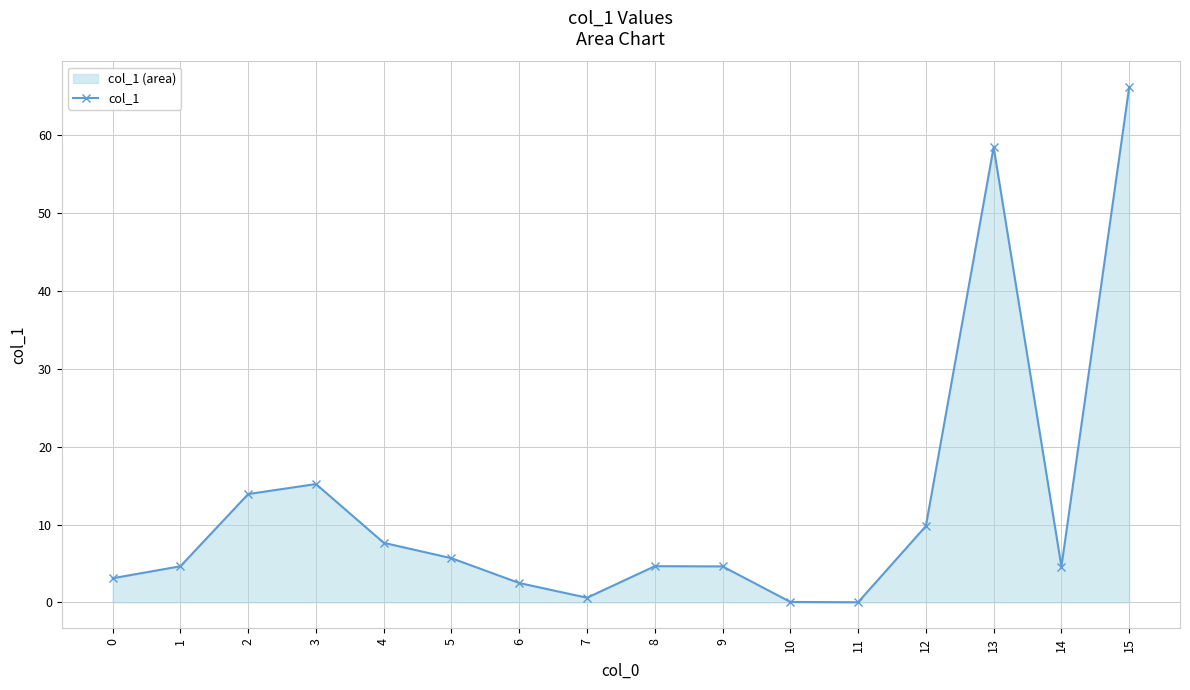

What is the maximum value shown in the chart?

66.2